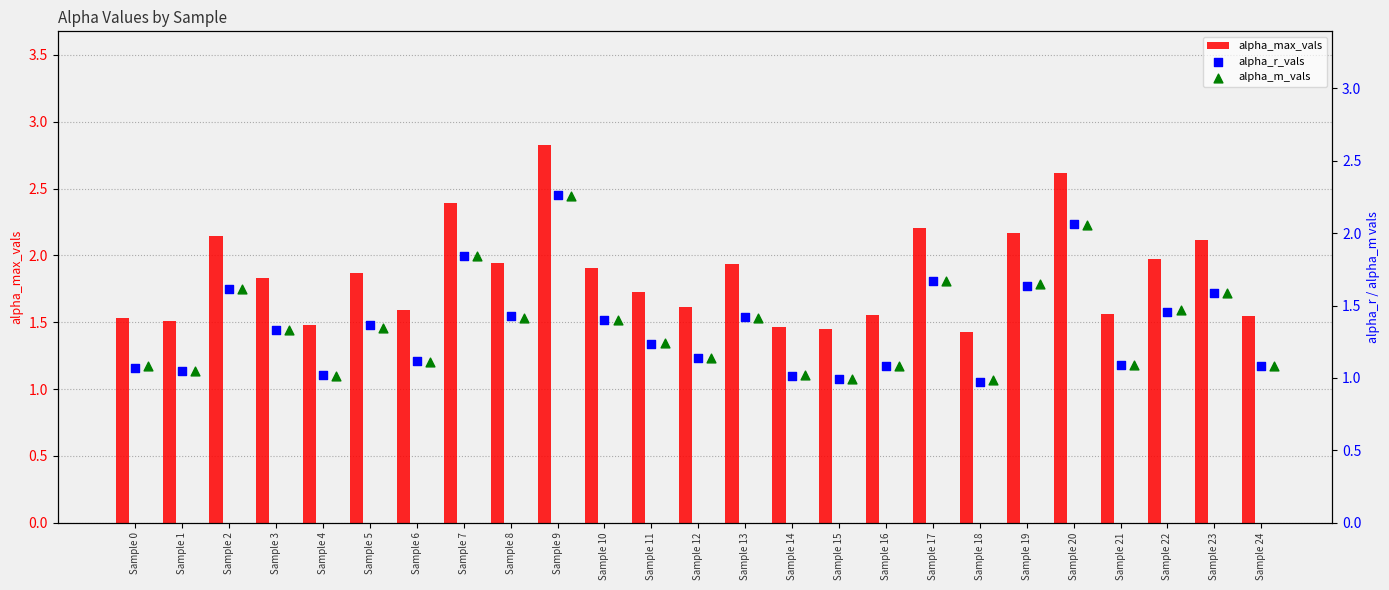

Which series has the widest spread of Y values?

alpha_max_vals